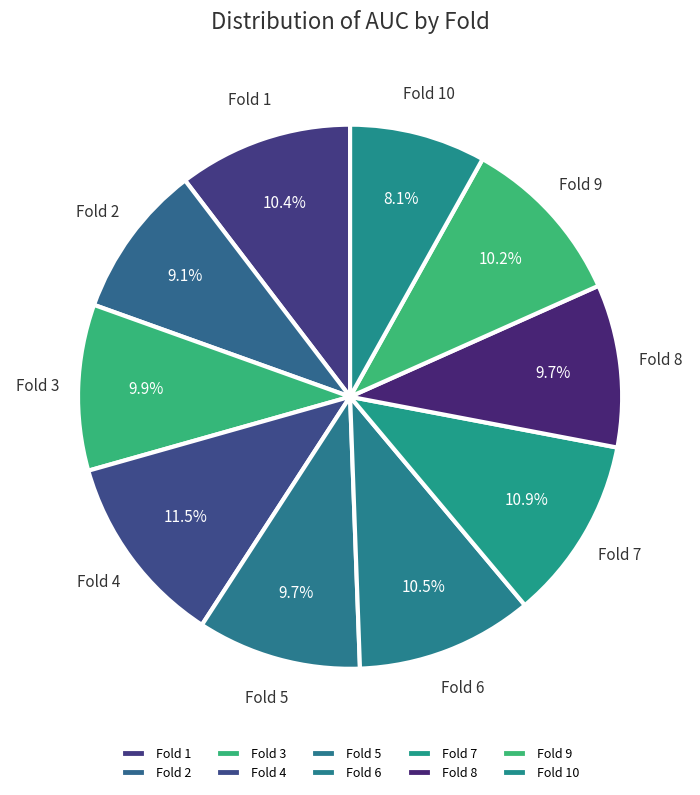

What is the smallest slice in the pie chart?

Fold 10